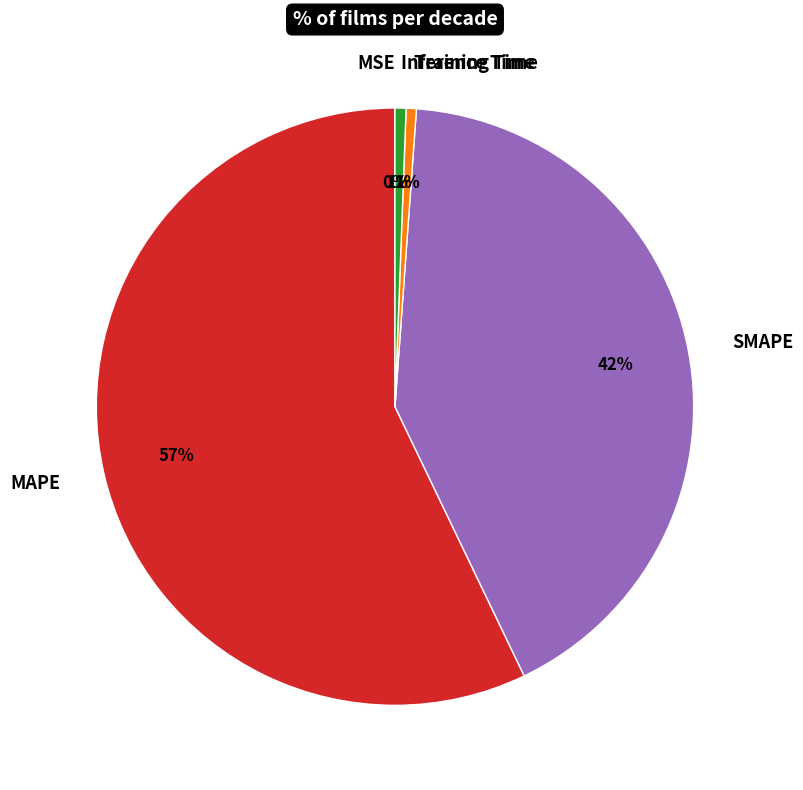

Which category has the biggest portion of the pie?

MAPE